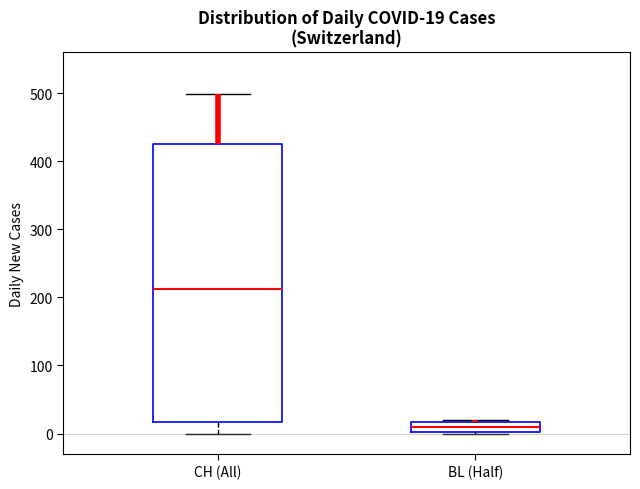

Which box has the lowest median line?

BL (Half)